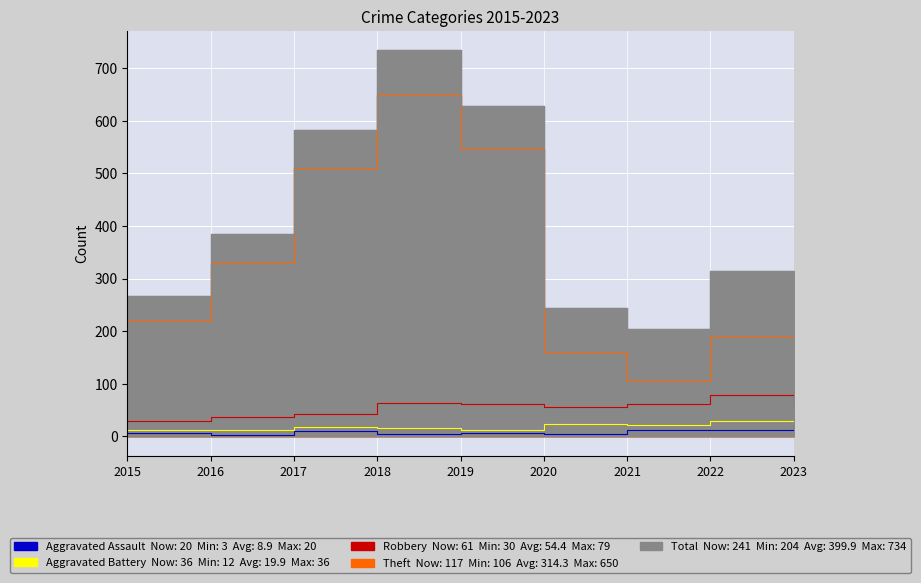

What is the lowest value of the Total series?

204